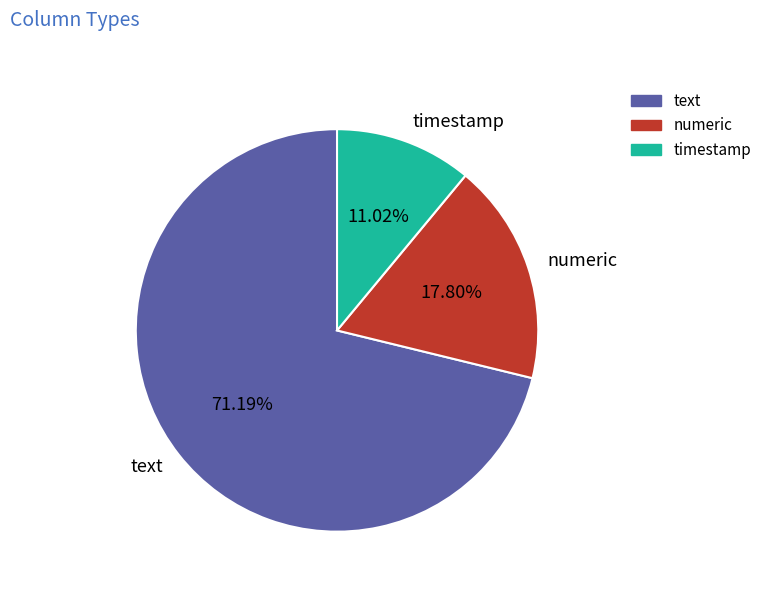

To the nearest percent, what is the combined percentage of text and numeric?

89%